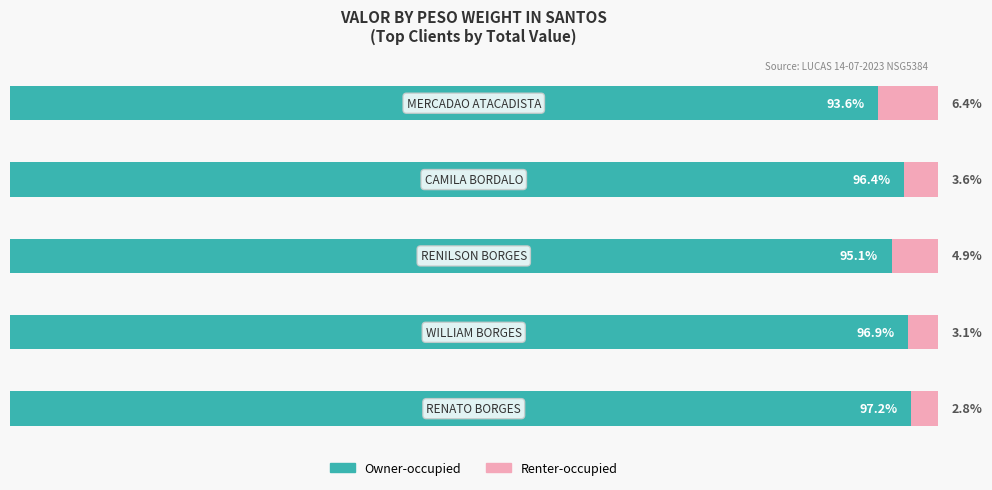

What is the average value of the Renter-occupied series?

4.2